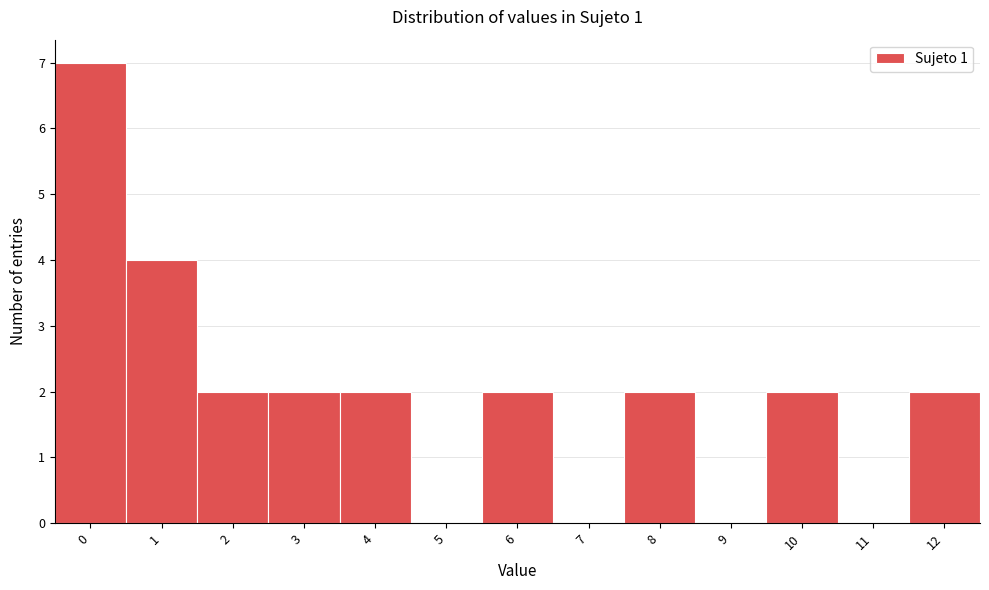

Reading right to left, list all the values displayed in this chart.

12=2	11=0	10=2	9=0	8=2	7=0	6=2	5=0	4=2	3=2	2=2	1=4	0=7